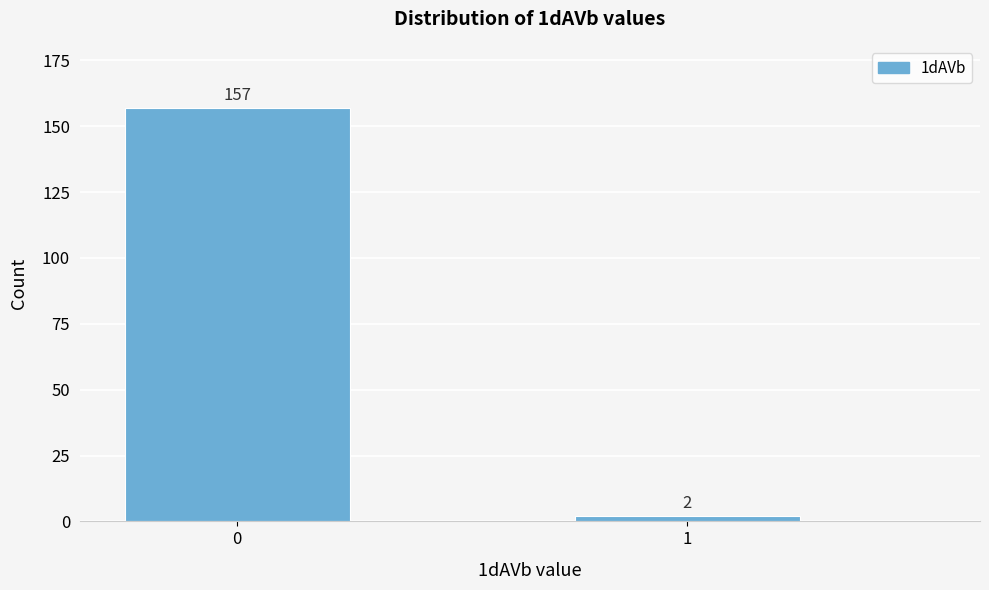

Reading left to right, what are all the values shown in this chart?

0=157	1=2